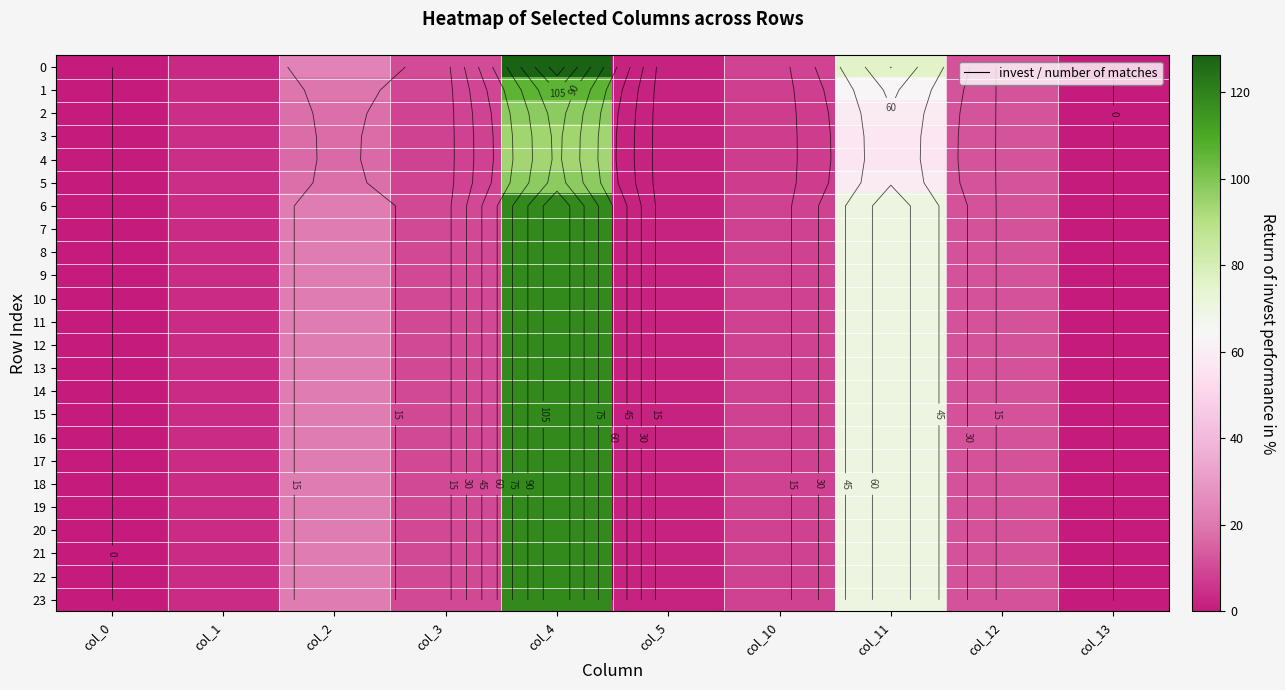

Is it true that 19 equals -77.6 at col_0?

False